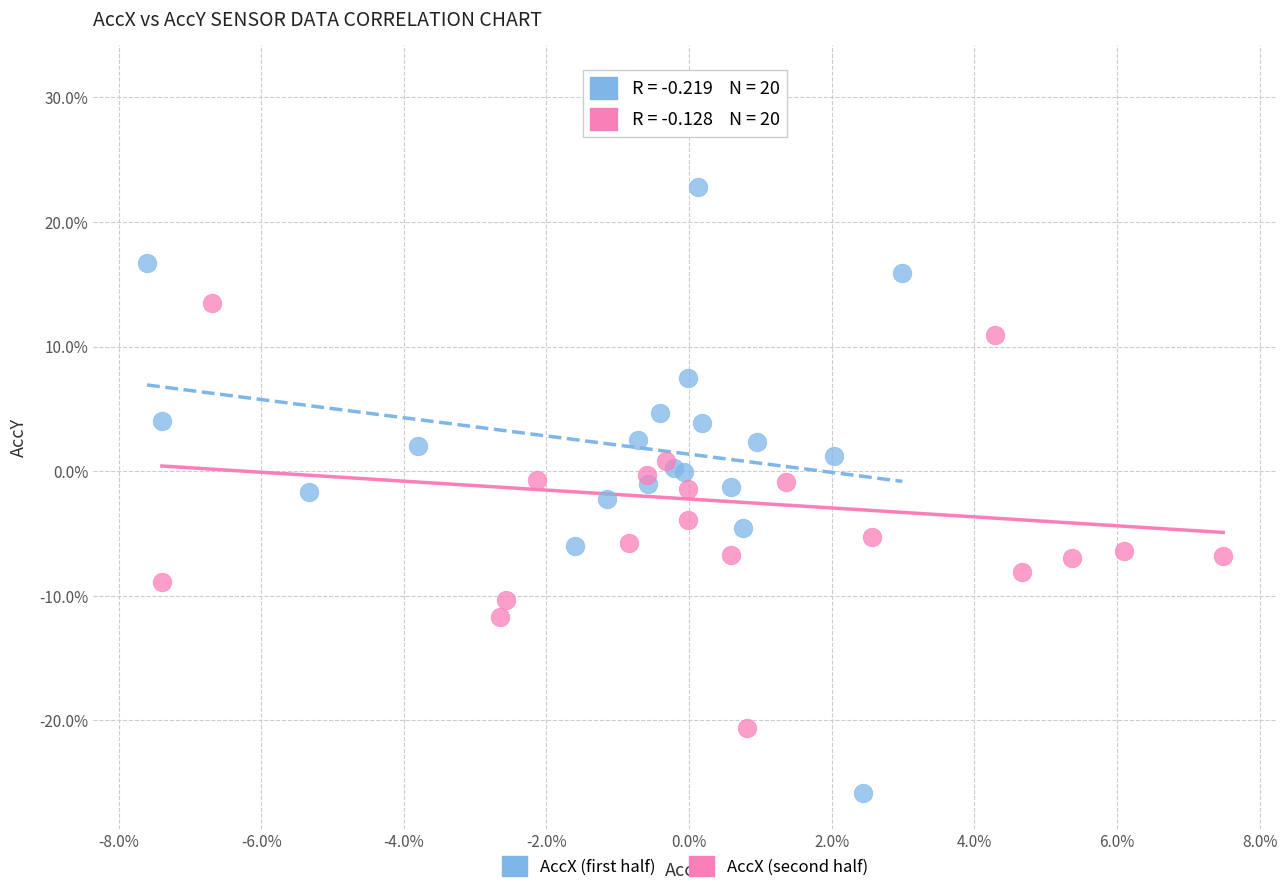

Which series has the widest spread of Y values?

AccX (second half)